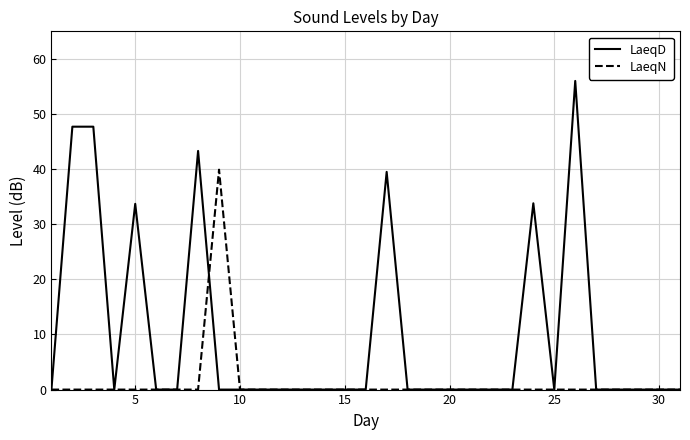

What is the greatest value displayed?

56.0